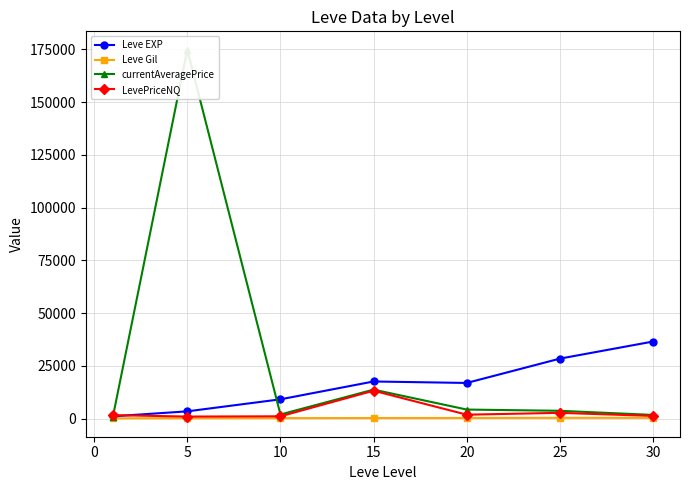

The value of Leve EXP at 20 is 16865.0. True or false?

True